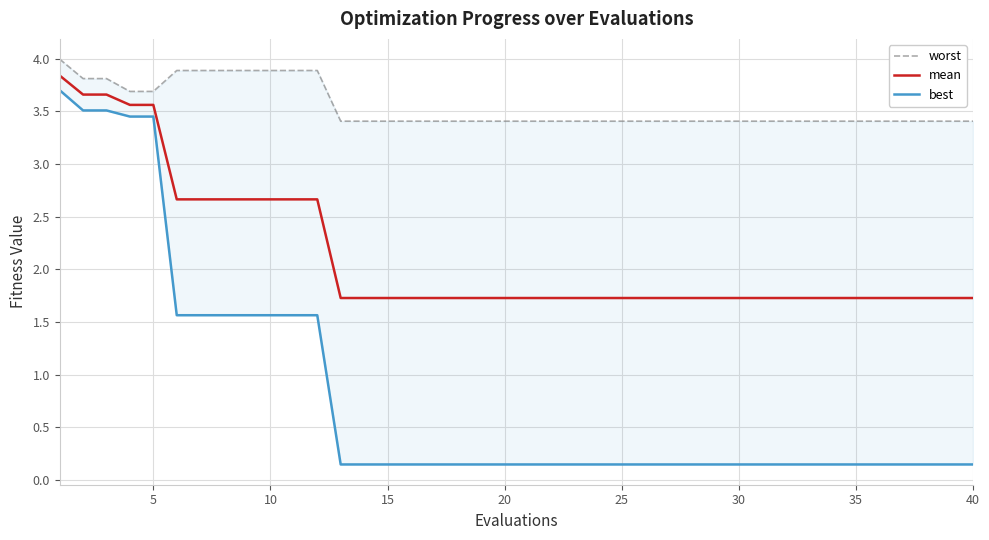

What is the difference between the maximum and minimum values in the worst series?

0.6